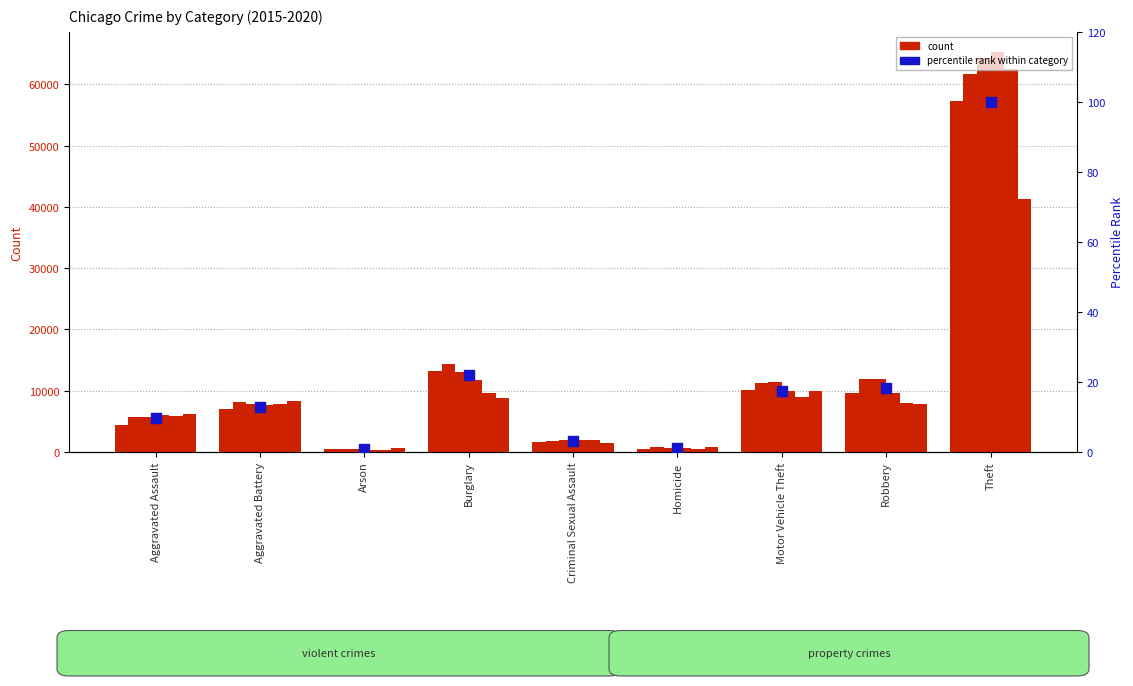

Approximately how many times larger is the value at Aggravated Assault compared to Criminal Sexual Assault?

3.1